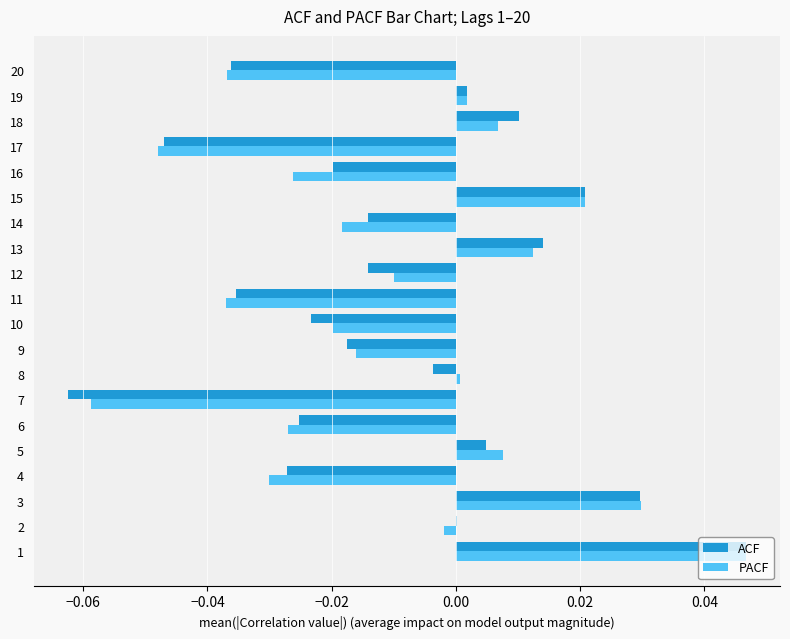

Which category has the highest value across all series?

1